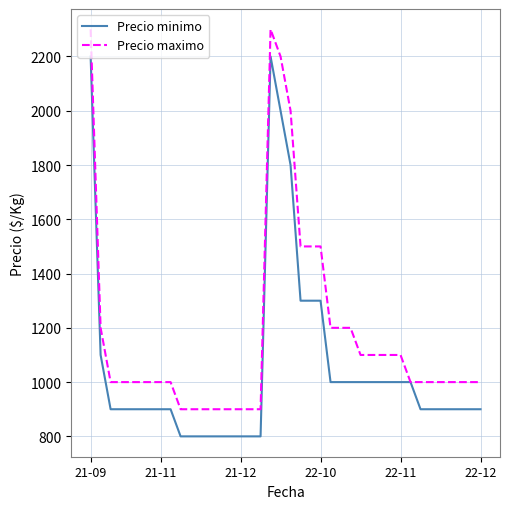

What is the smallest value displayed?

800